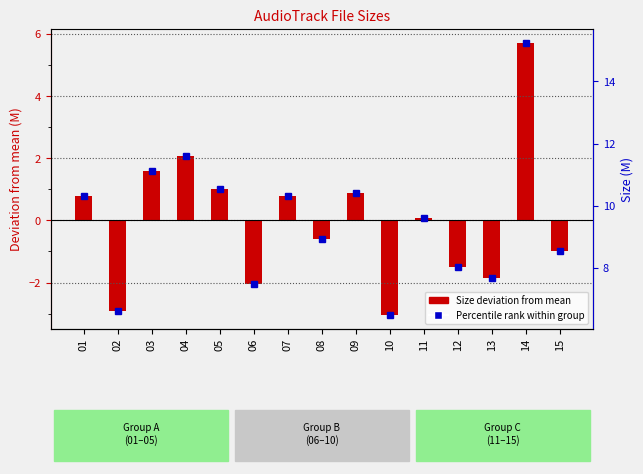

How many bars are there in total?

15